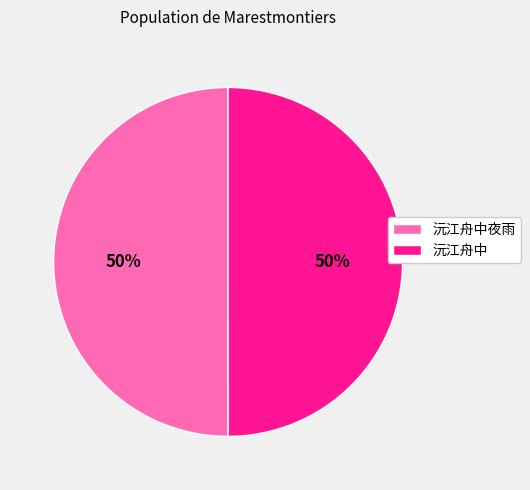

True or false: 沅江舟中 accounts for 50% of the total.

True